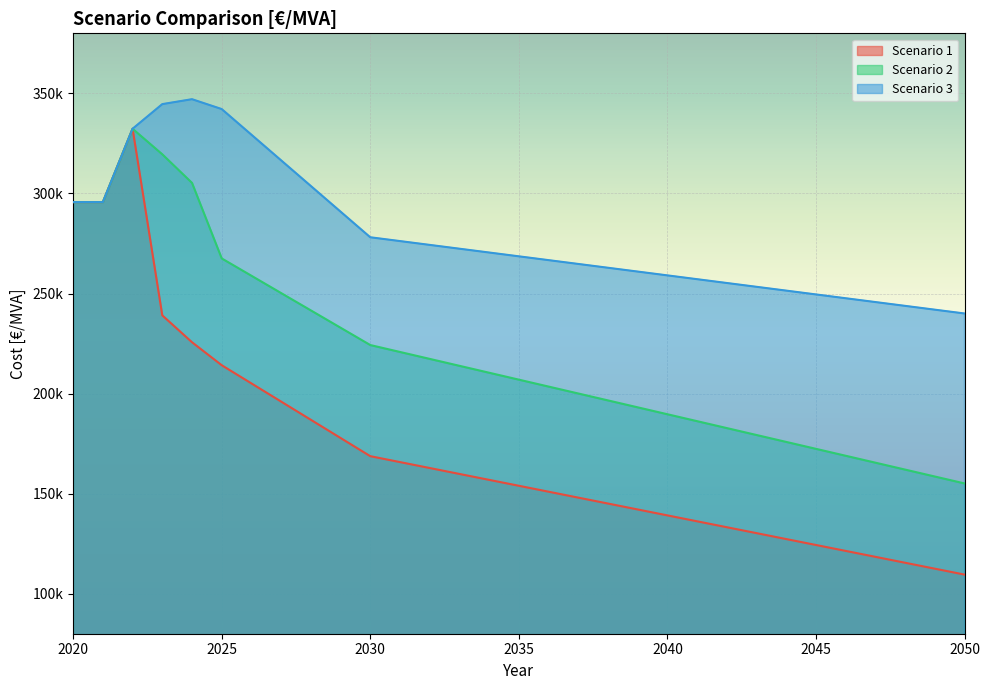

How many data points does each series have?

31